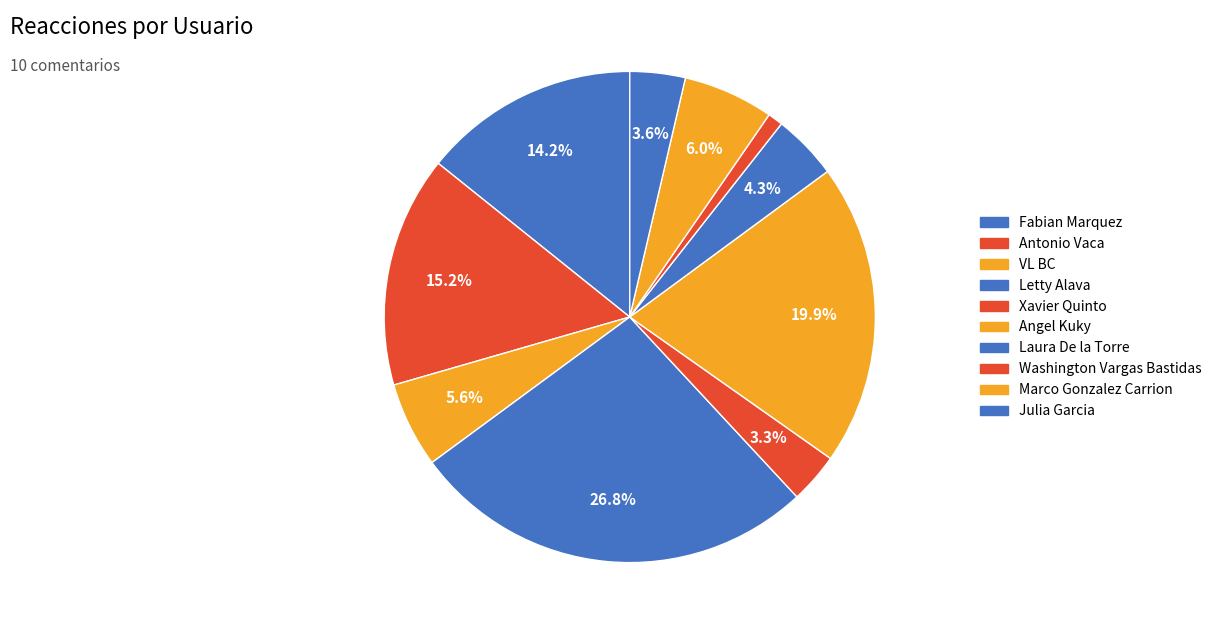

Count the number of slices in the pie.

10